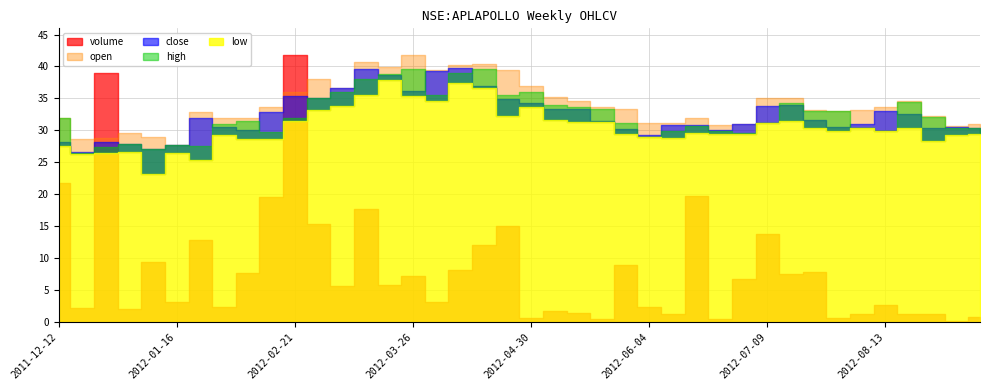

At which category does the chart reach its peak across all series?

2012-02-21